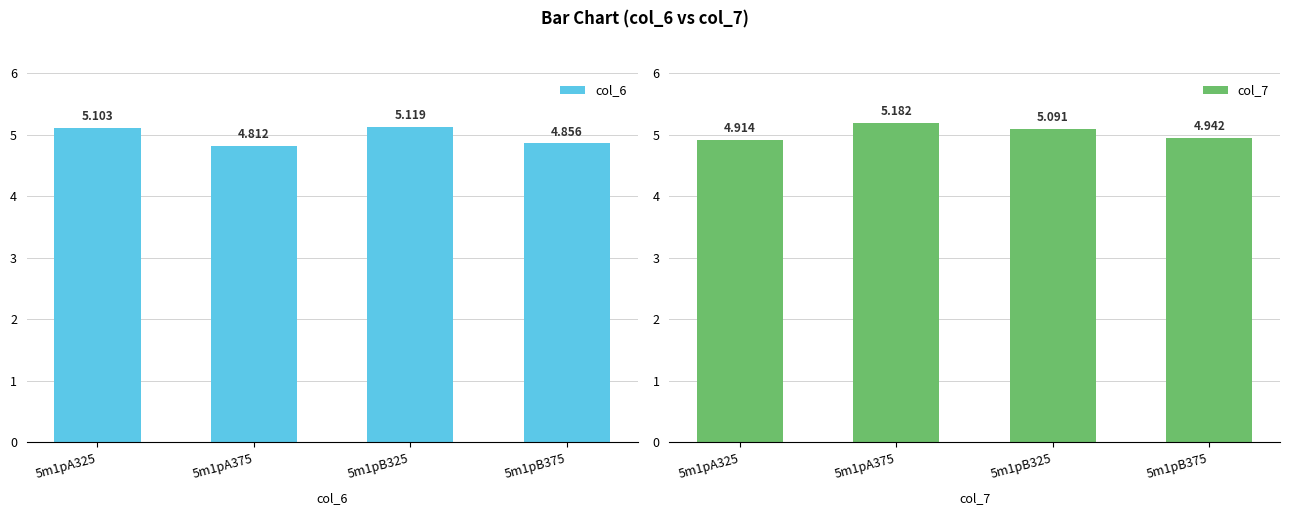

Between 5m1pA375 and 5m1pA325, which is larger?

5m1pA325